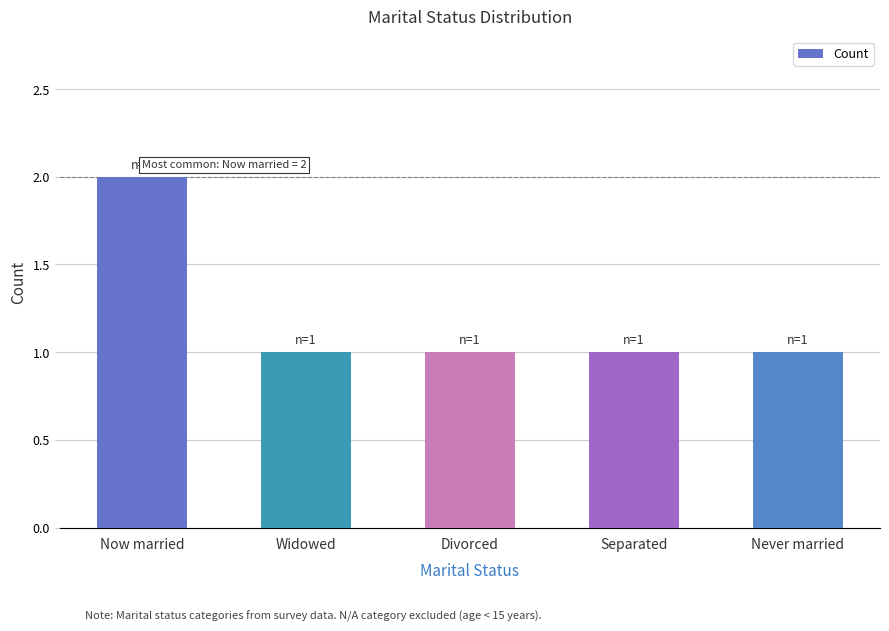

Reading right to left, transcribe all the data shown in this chart.

1	1	1	1	2